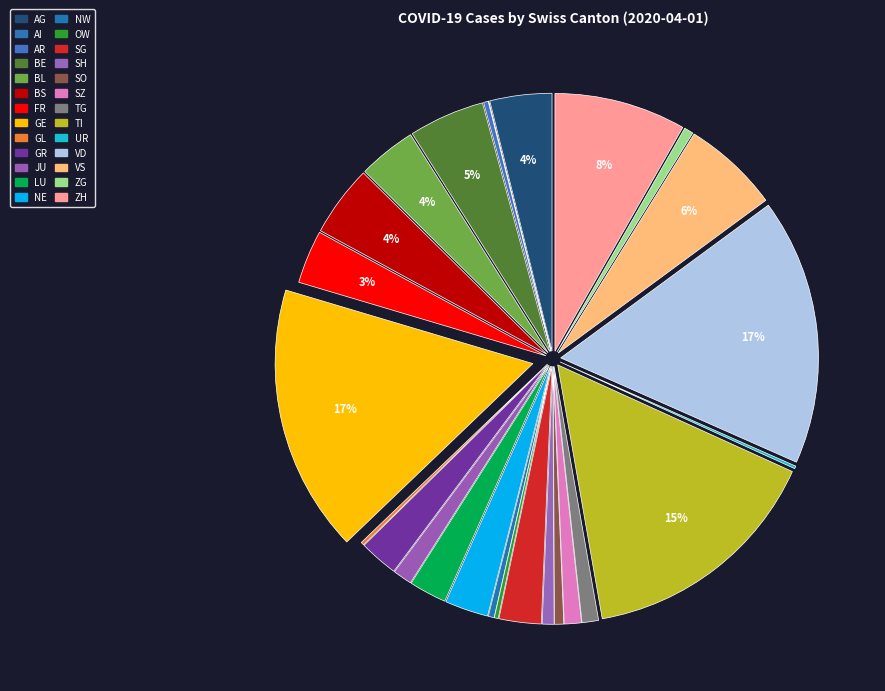

To the nearest percent, what is the difference between the largest and smallest slice percentages?

17%